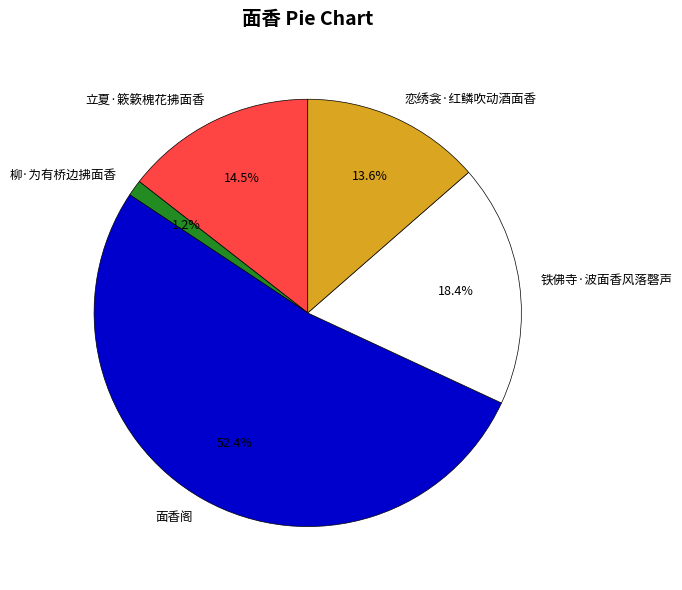

Which slice is the largest?

面香阁